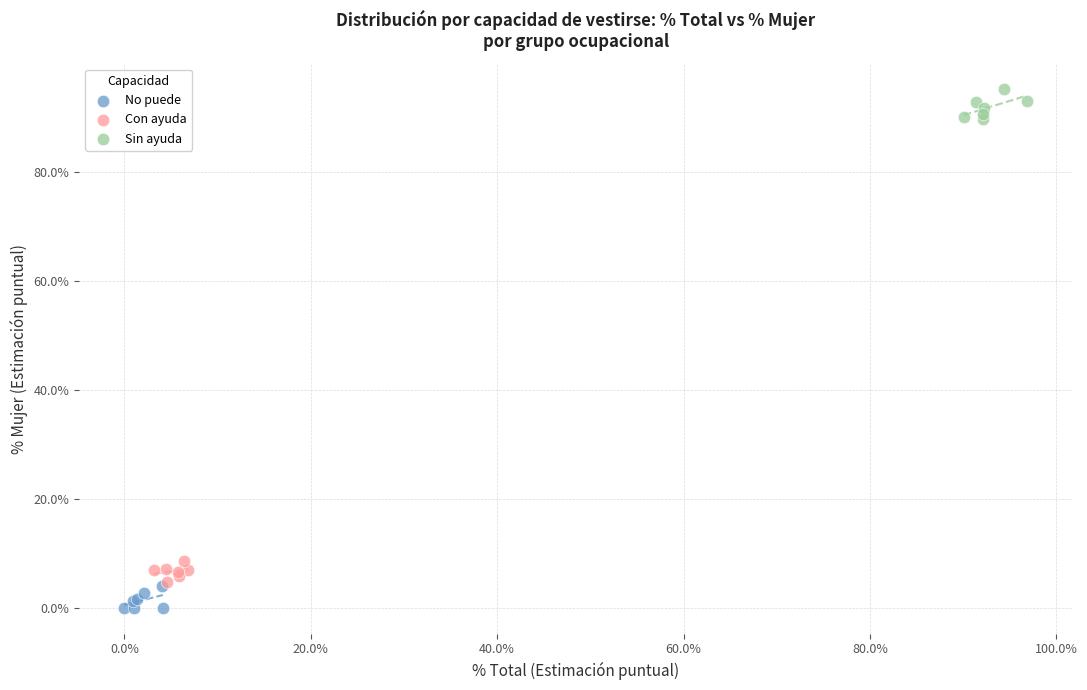

Which series contains the lowest Y value?

No puede